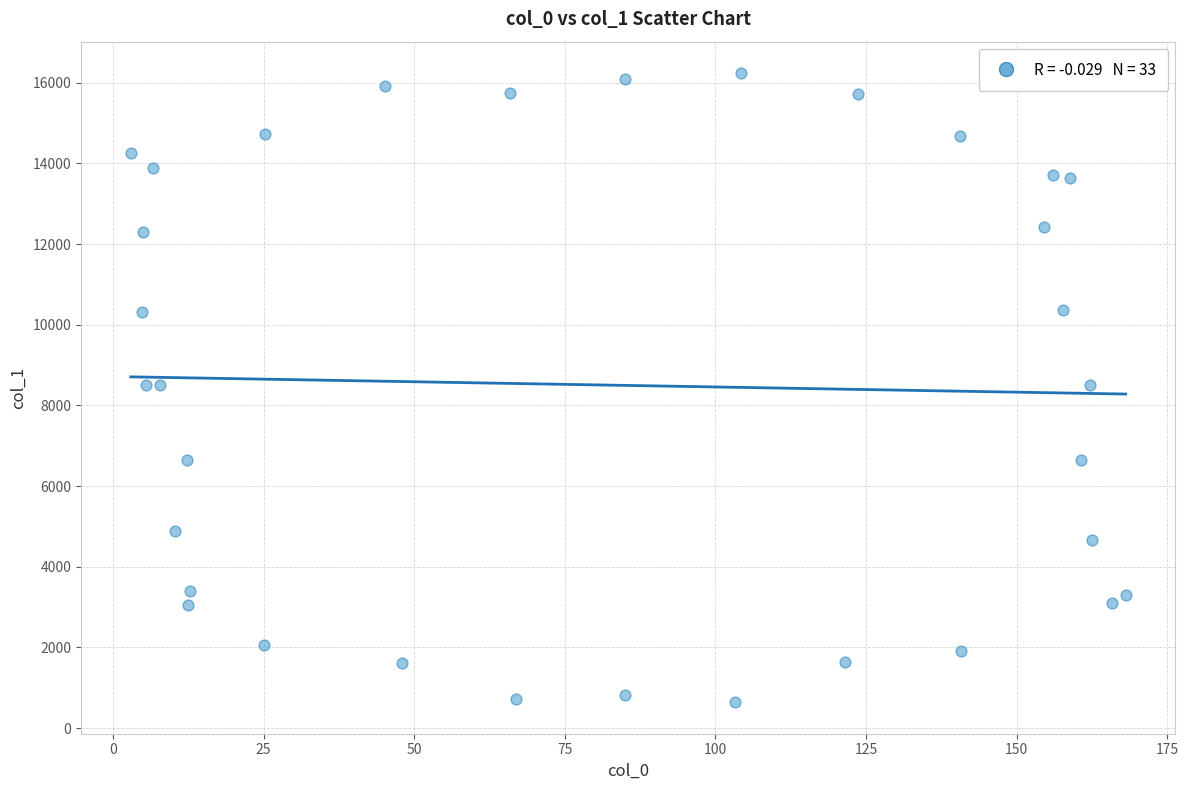

What is the range of X values (max minus min)?

165.1